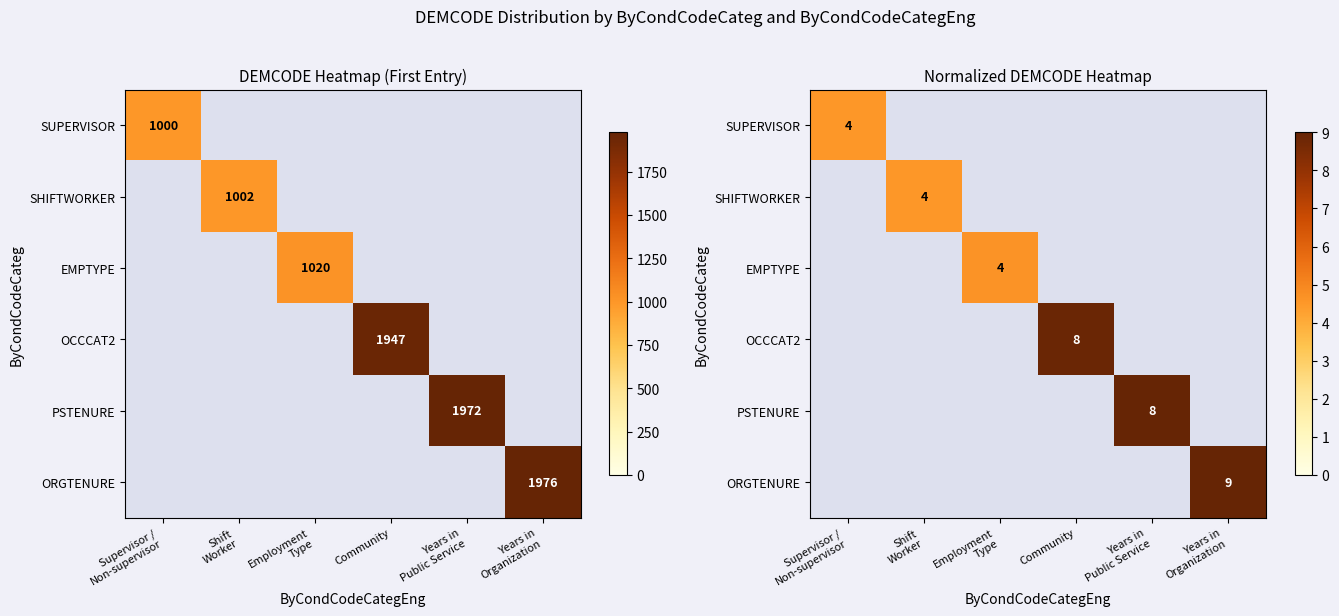

List the series in order of their peak value, highest first.

ORGTENURE, PSTENURE, OCCCAT2, EMPTYPE, SHIFTWORKER, SUPERVISOR